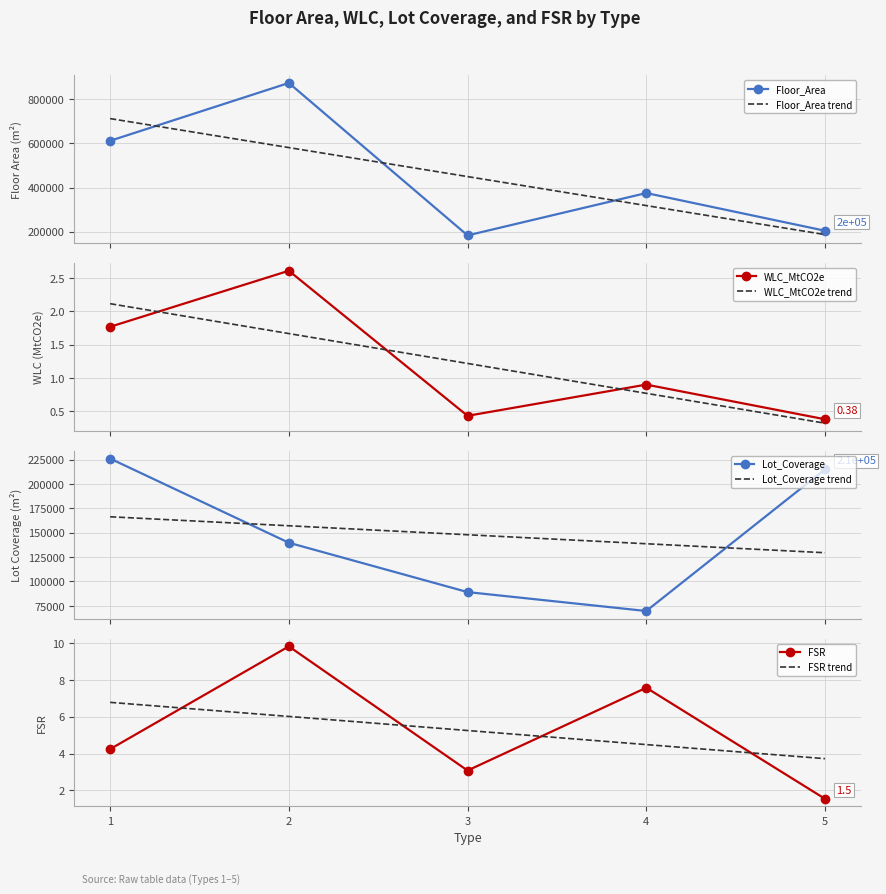

True or false: Lot_Coverage and WLC_MtCO2e intersect in this chart.

False